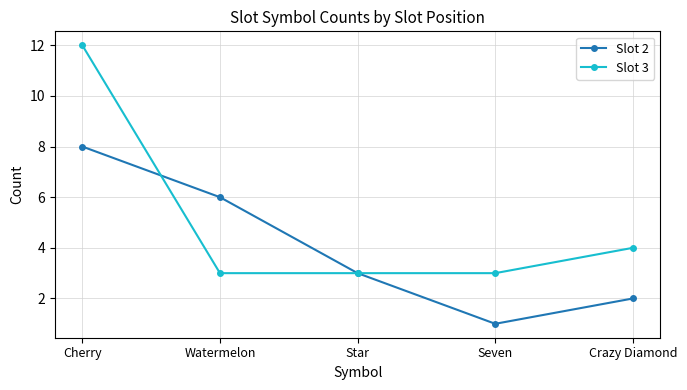

How many lines are shown in the chart?

2